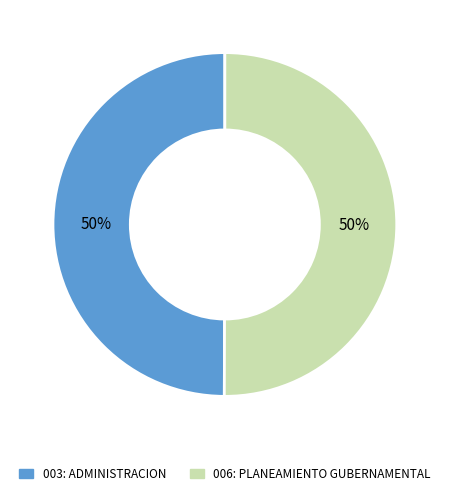

What percentage is the 006: PLANEAMIENTO GUBERNAMENTAL slice, to the nearest percent?

50%